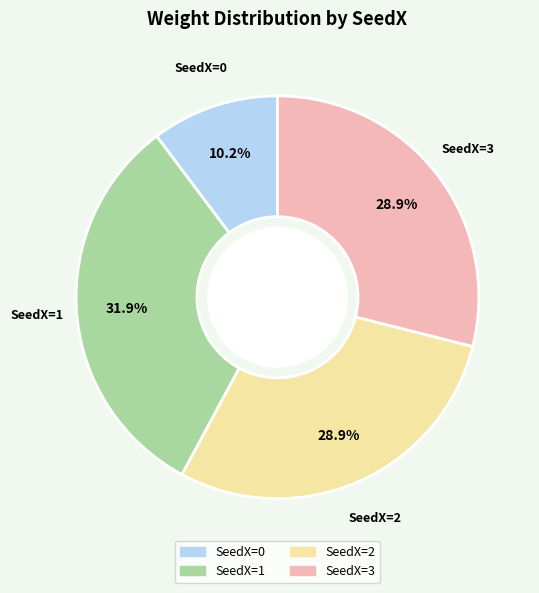

Does any single category account for the majority?

No